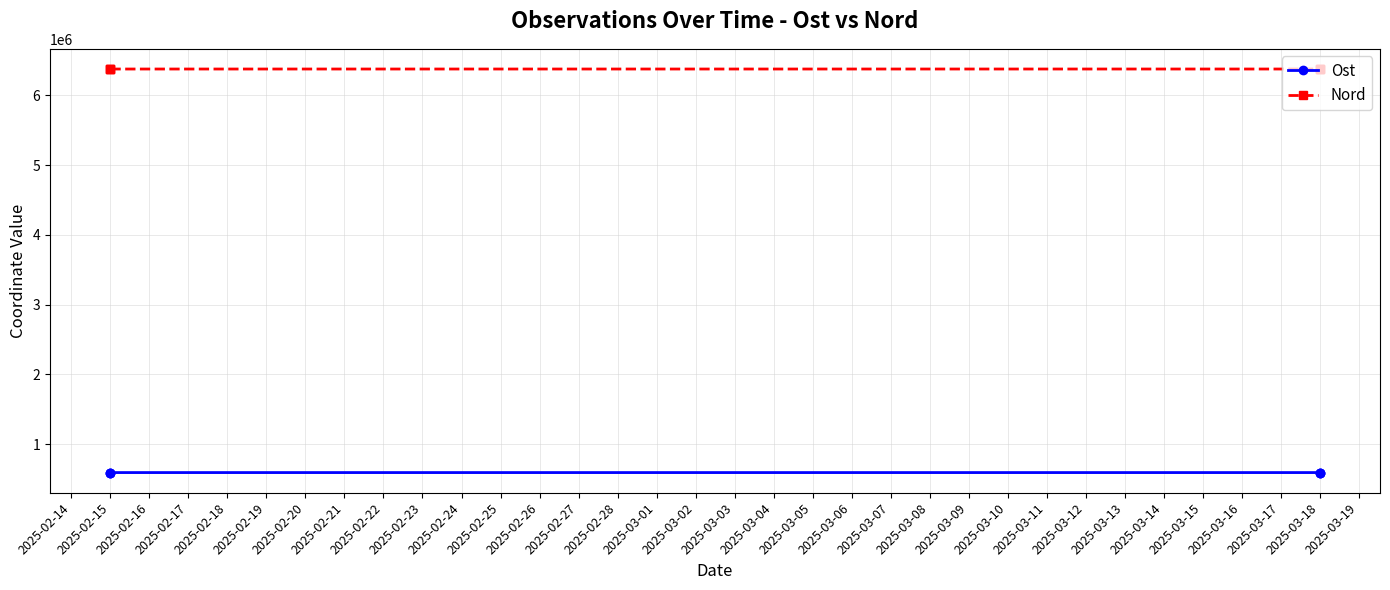

What is the value of the Nord point at the 5th from the left?

6375629